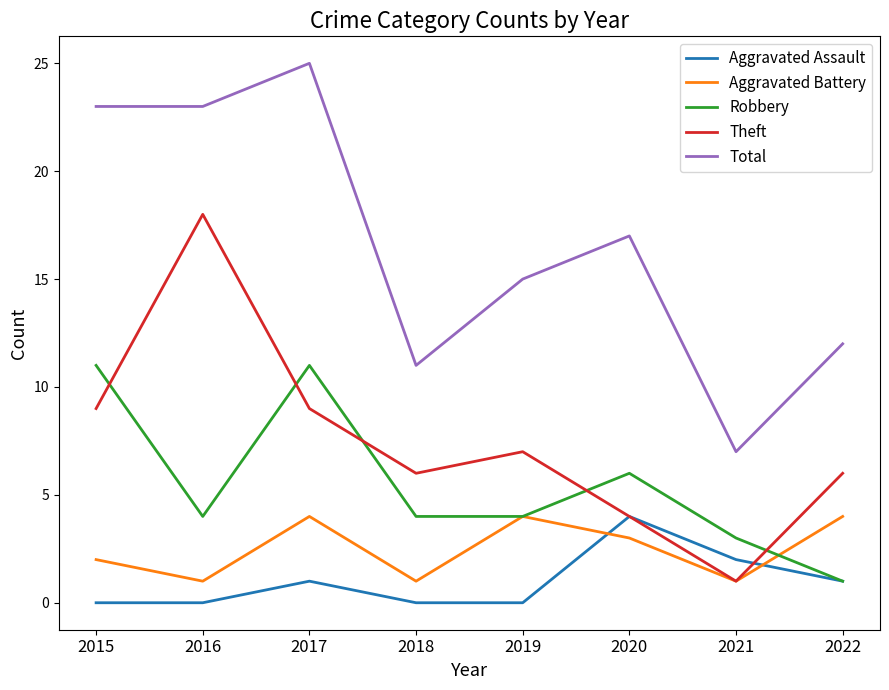

Between 2015 and 2021, which series saw the biggest shift?

Total